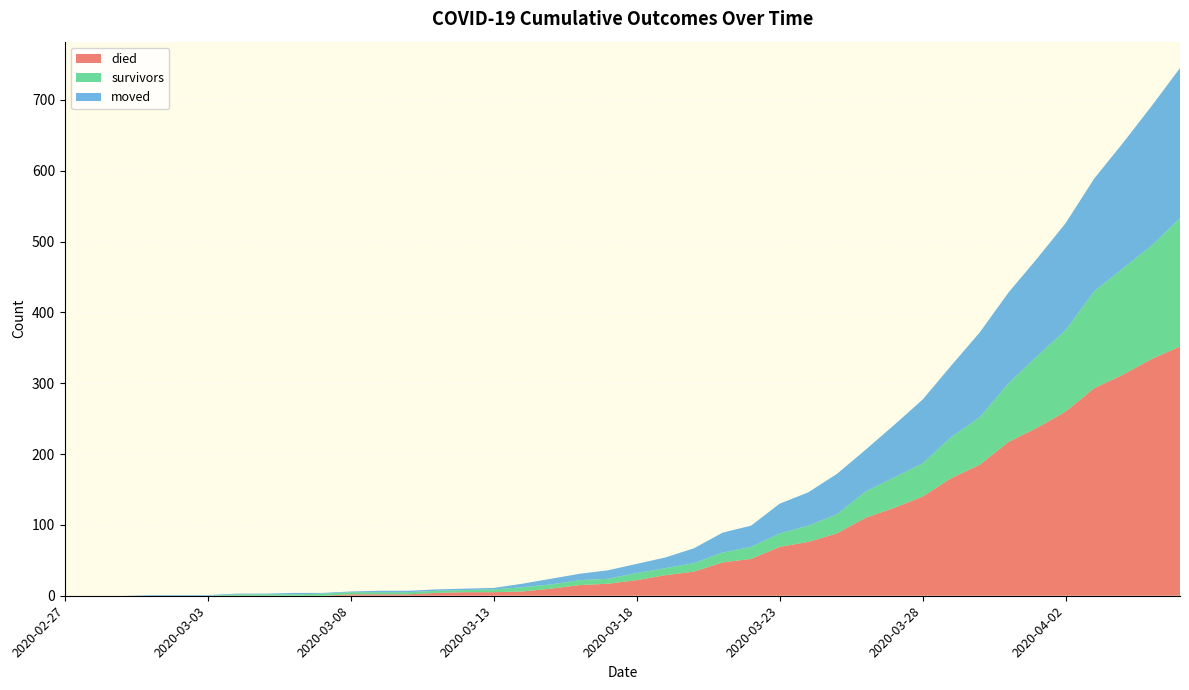

Reading left to right, what are all the values shown in this chart?

died: 0	0	0	0	0	0	0	0	0	0	2	2	2	4	5	5	6	10	15	17	22	29	34	47	52	69	76	88	110	124	140	166	185	217	237	260	293	312	334	352
survivors: 0	0	0	0	0	0	2	2	2	3	3	3	3	3	3	4	6	6	7	7	10	10	12	14	17	19	23	27	37	43	47	58	67	83	101	115	137	150	160	181
moved: 0	0	0	1	1	1	1	1	2	1	1	2	2	2	2	2	5	8	9	12	13	15	21	28	30	42	47	57	59	74	90	101	120	128	138	151	159	177	197	212